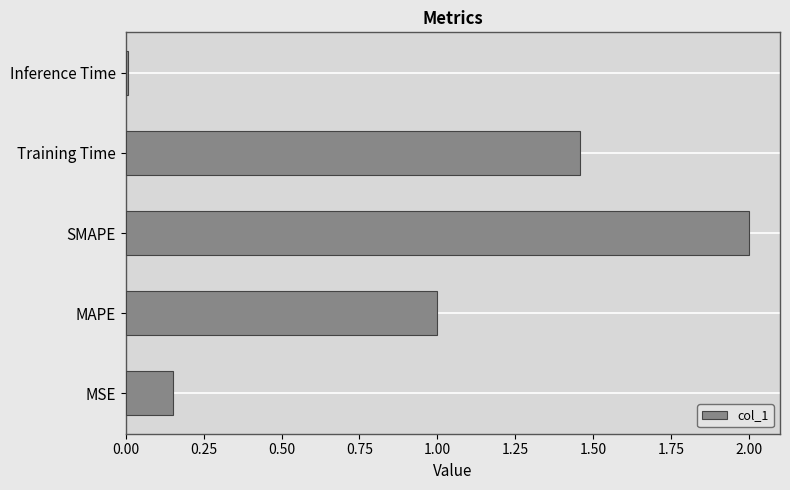

True or false: the data shows 0.2 at MSE.

False